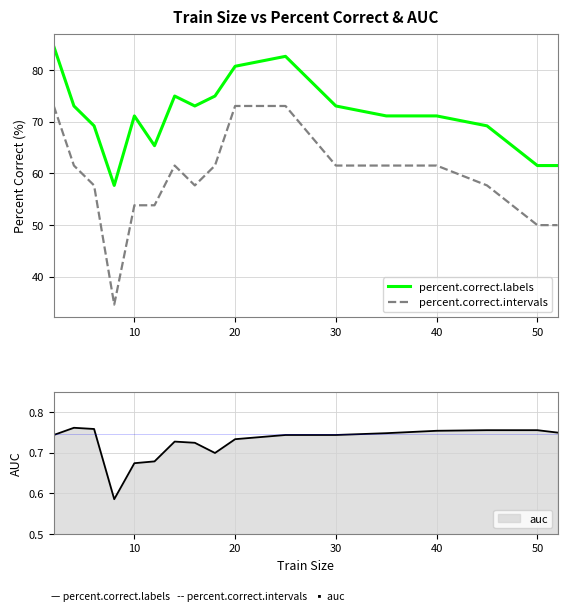

Is it true that percent.correct.labels equals 71.2 at 10?

True